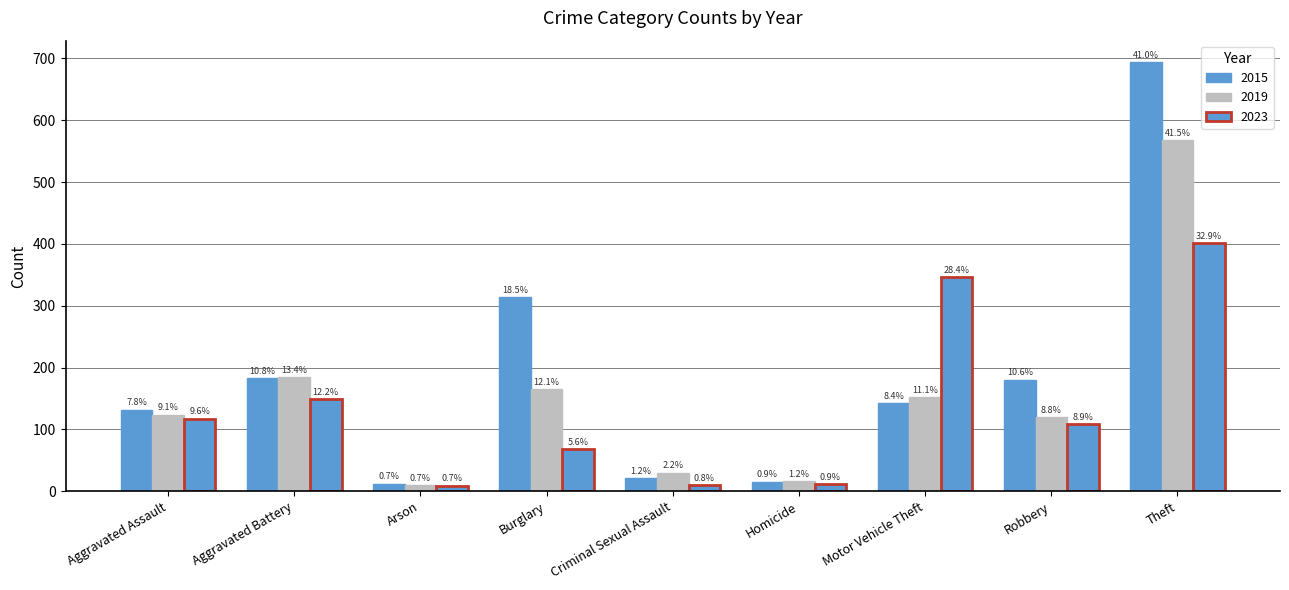

Are the bars horizontal?

No